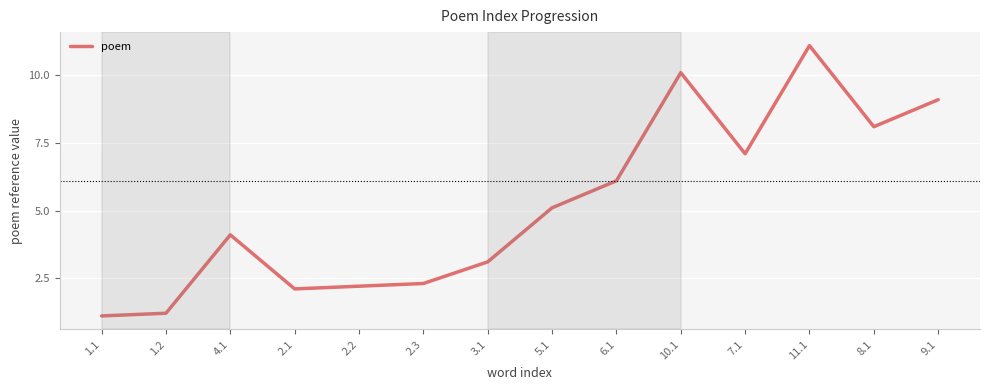

What is the minimum value shown in the chart?

1.1